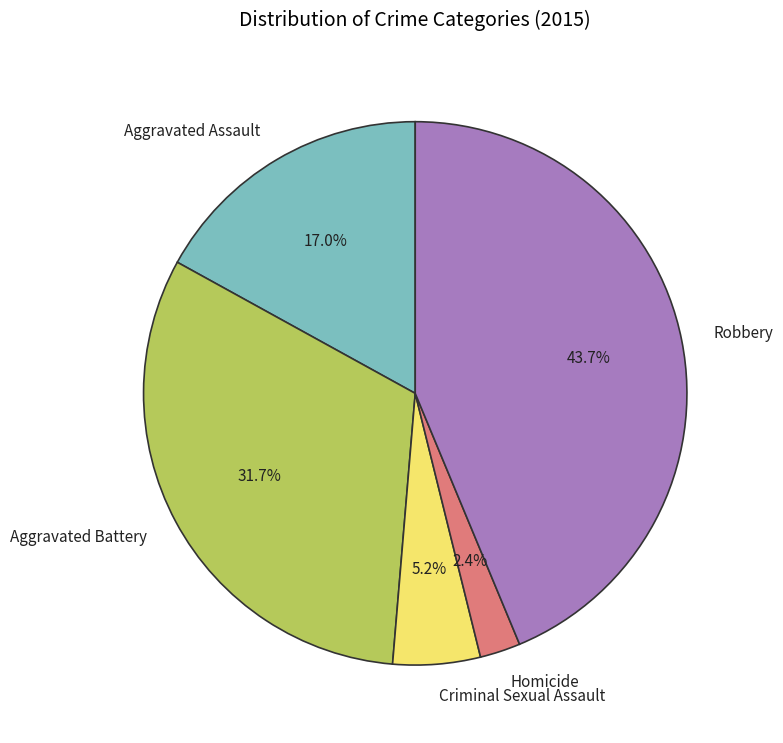

Rank the categories by value from lowest to highest.

Homicide, Criminal Sexual Assault, Aggravated Assault, Aggravated Battery, Robbery